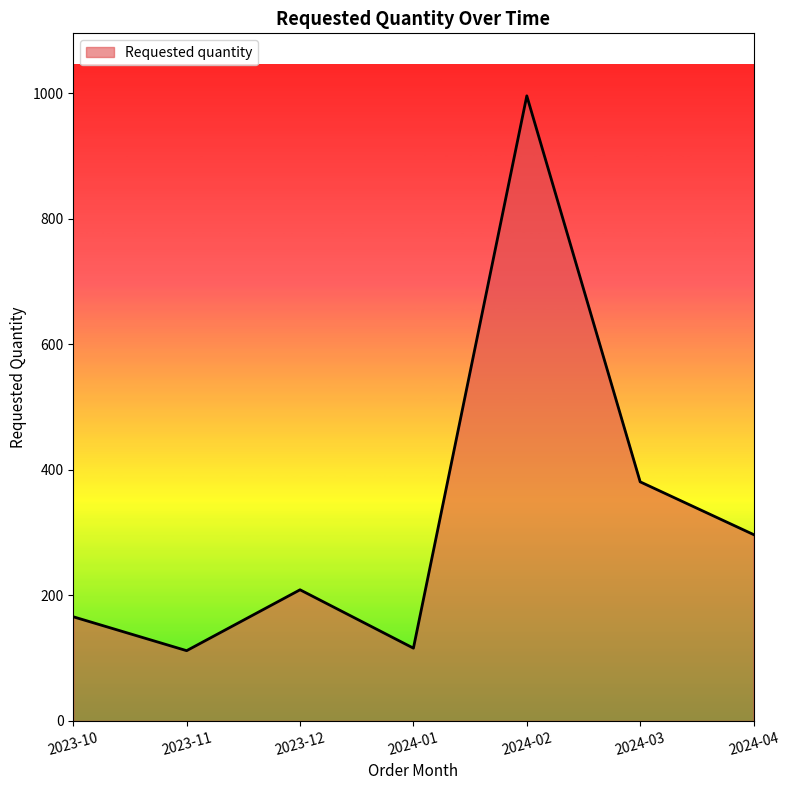

The chart shows a value of 437 at 2024-04. True or false?

False